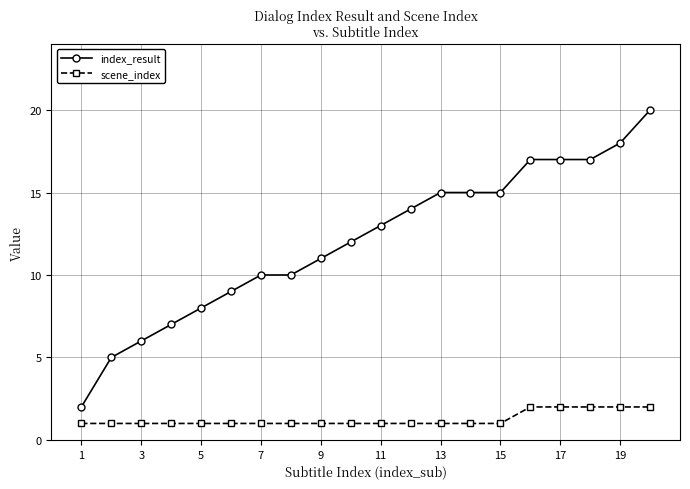

True or false: scene_index and index_result cross at least once.

False